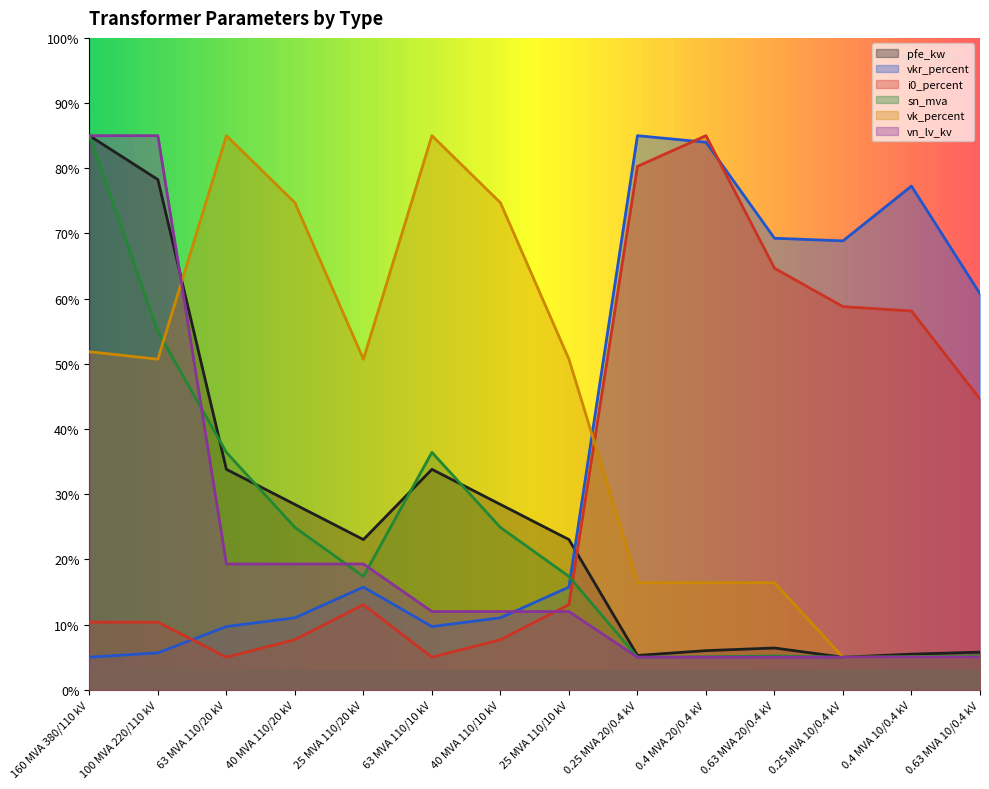

What is the maximum value for i0_percent?

85.0